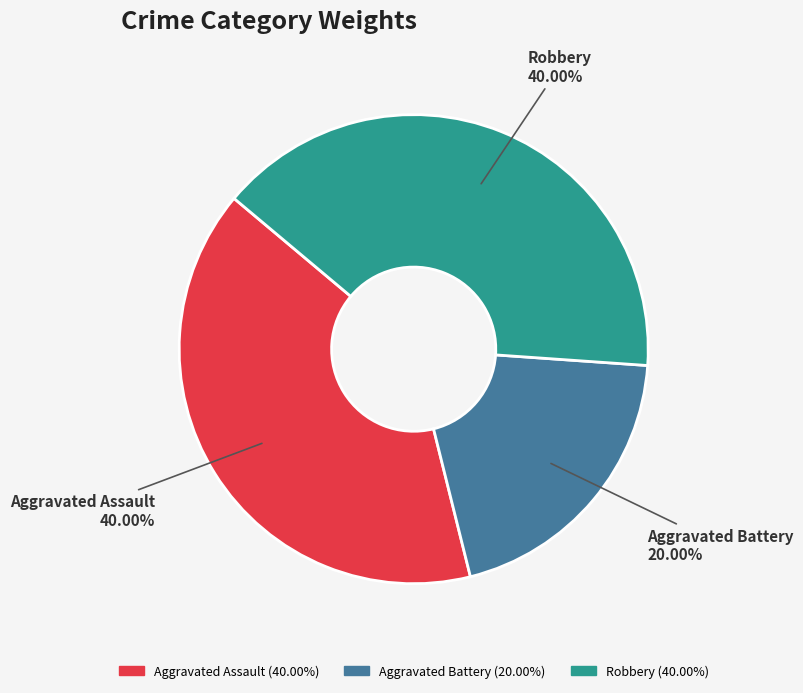

What percentage do Aggravated Assault and Aggravated Battery together represent?

60.0%